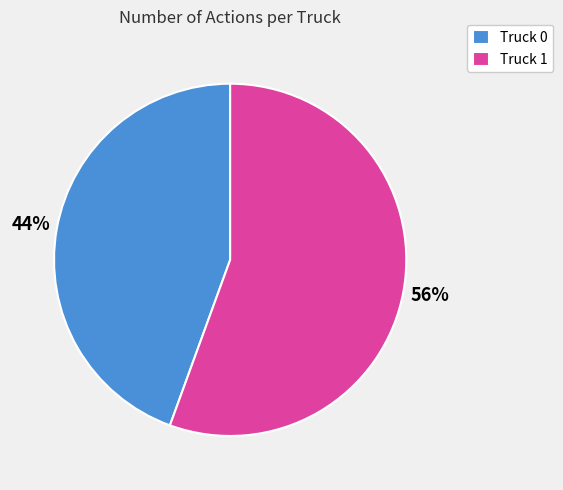

Which slice is the largest?

Truck 1